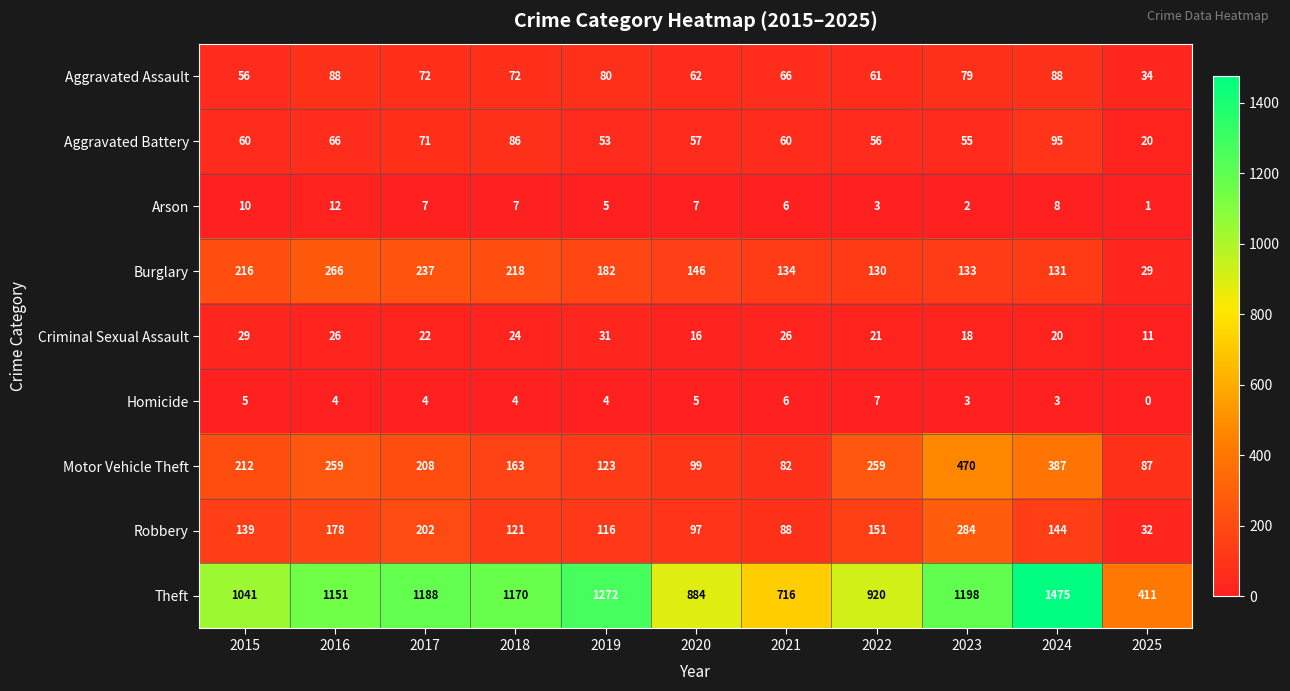

The Aggravated Assault series shows 100 at 2021. True or false?

False